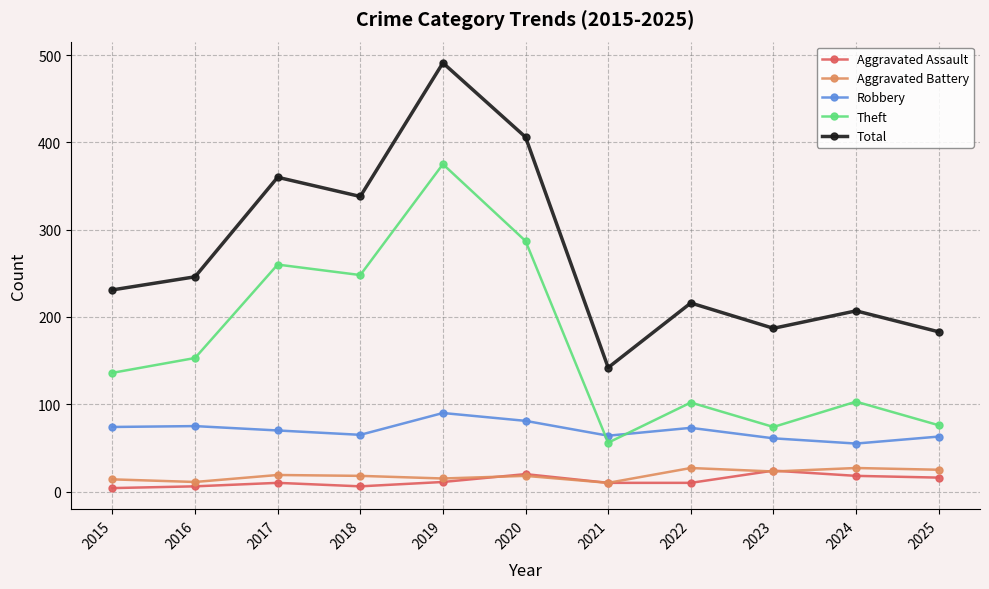

Which series has the largest range (max minus min)?

Total